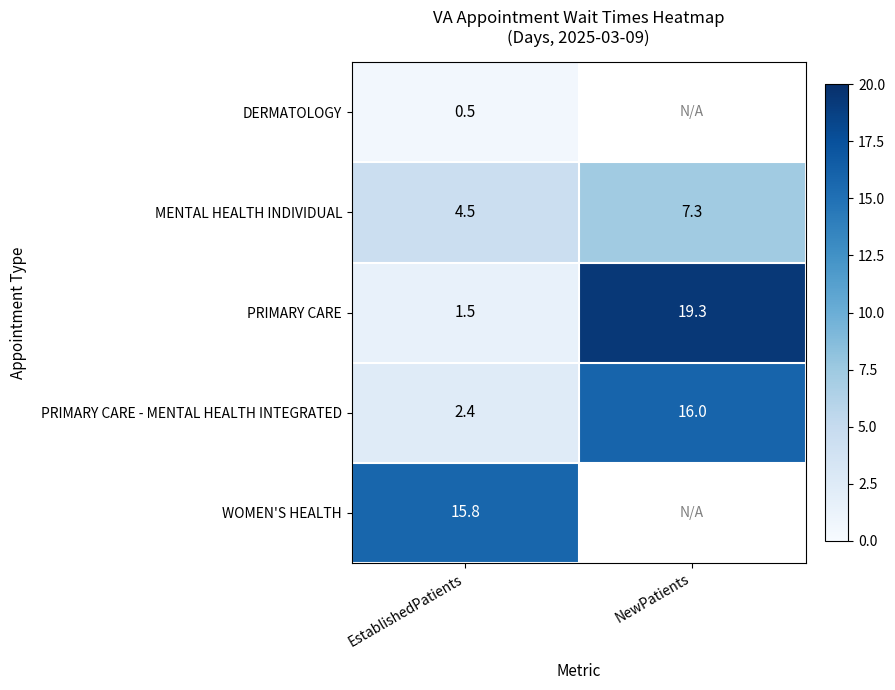

What is the total value across all series at EstablishedPatients?

24.7